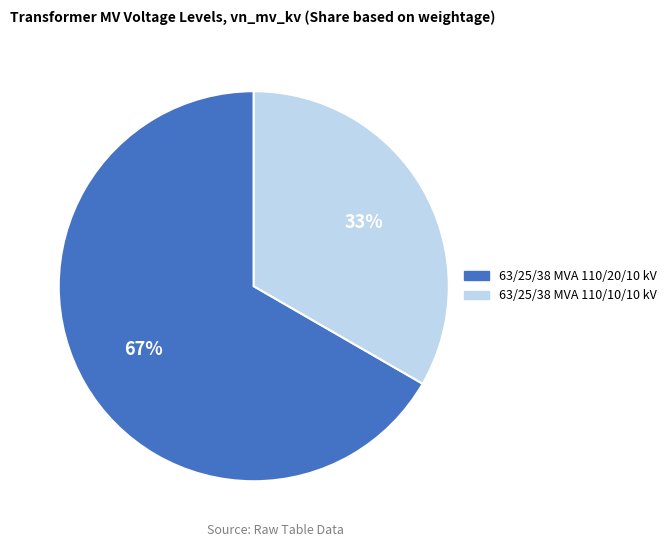

Is there a majority slice in this chart?

Yes